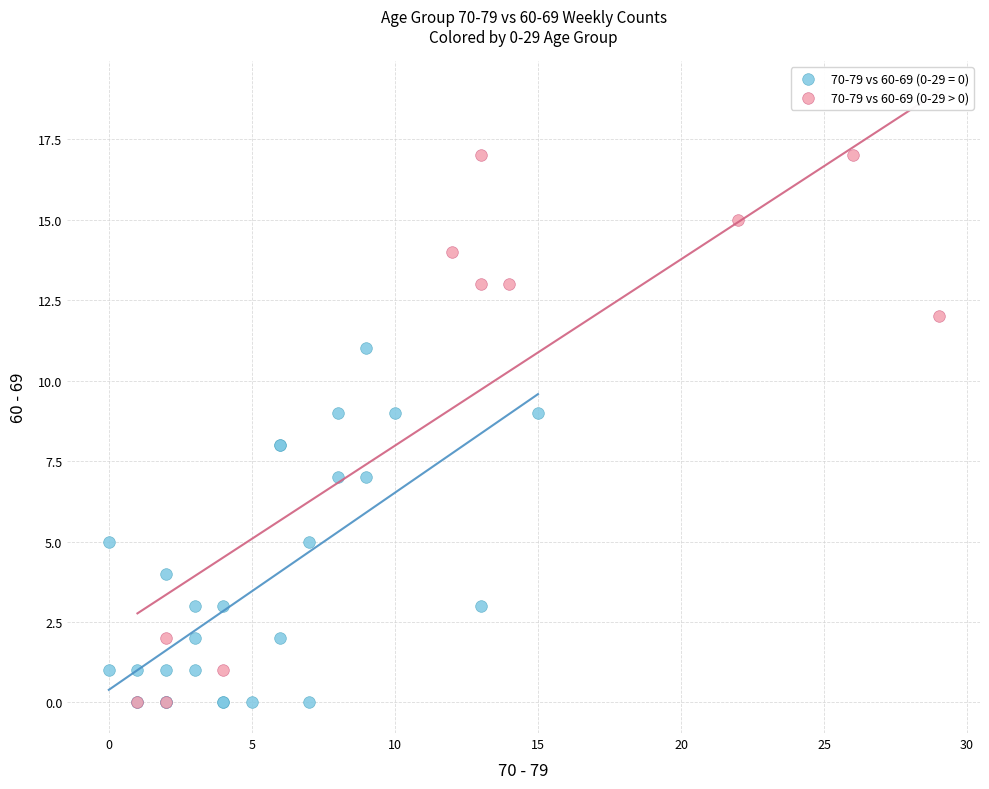

Which series has the largest Y range (max minus min)?

70-79 vs 60-69 (0-29 > 0)